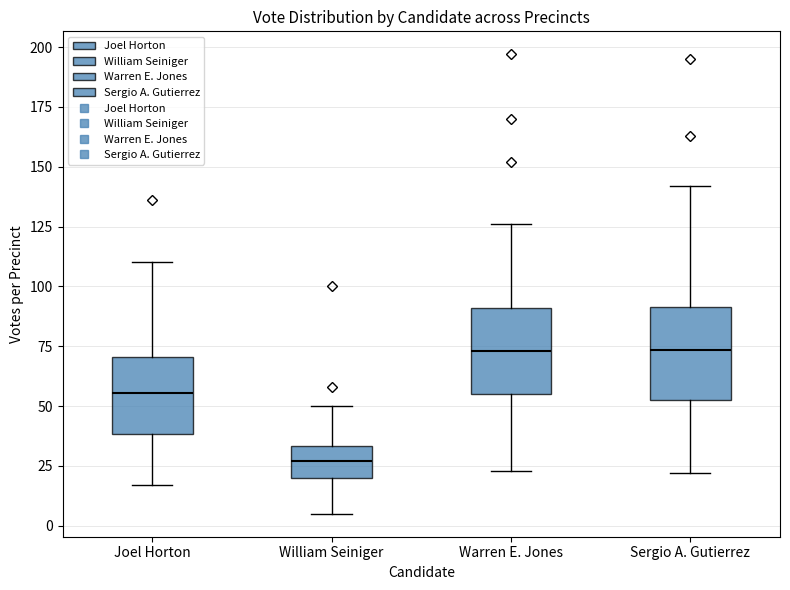

Reading left to right, transcribe this box plot: for each box, give where its median line is, the range the box spans, and where its two whiskers end, as read against the y-axis. The values are not printed on the chart, so give them approximately, as read against the axis.

Joel Horton: median 55, box 40 to 70, whiskers 15 to 110
William Seiniger: median 25, box 20 to 35, whiskers 5 to 50
Warren E. Jones: median 75, box 55 to 90, whiskers 25 to 125
Sergio A. Gutierrez: median 75, box 55 to 90, whiskers 20 to 140